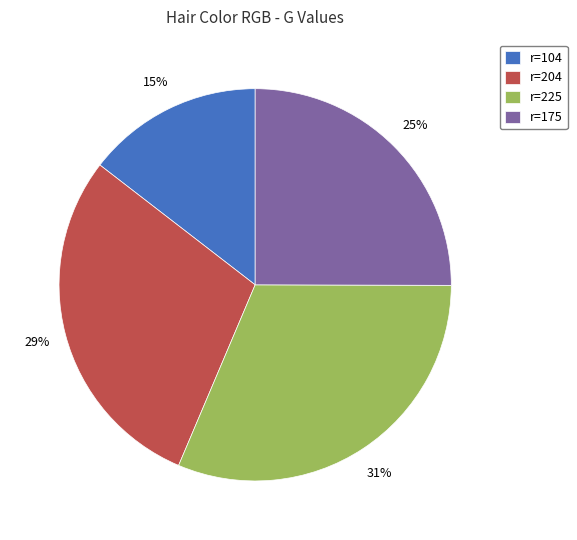

What is the ratio of the value at r=204 to the value at r=175?

1.2